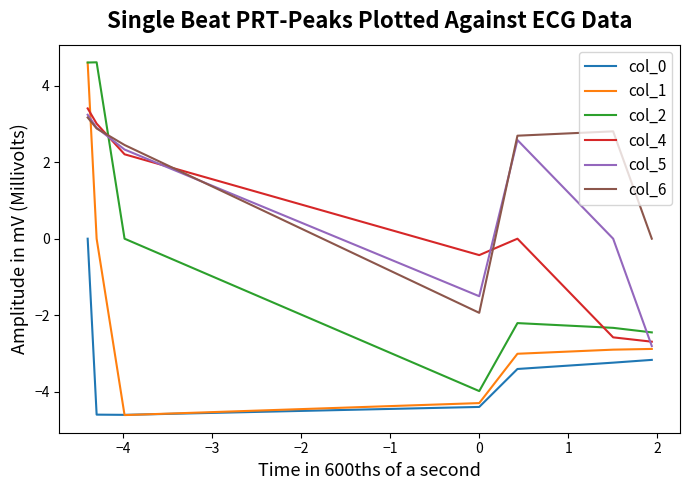

Which series ends up on top after the final intersection of col_6 and col_2?

col_6